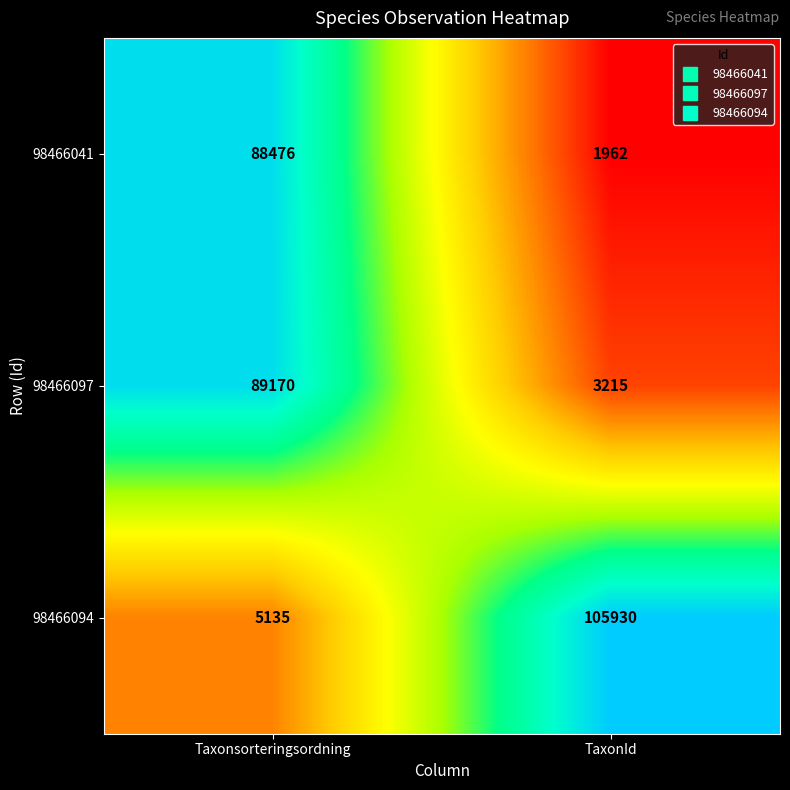

List the series in order of their peak value, highest first.

98466094, 98466097, 98466041